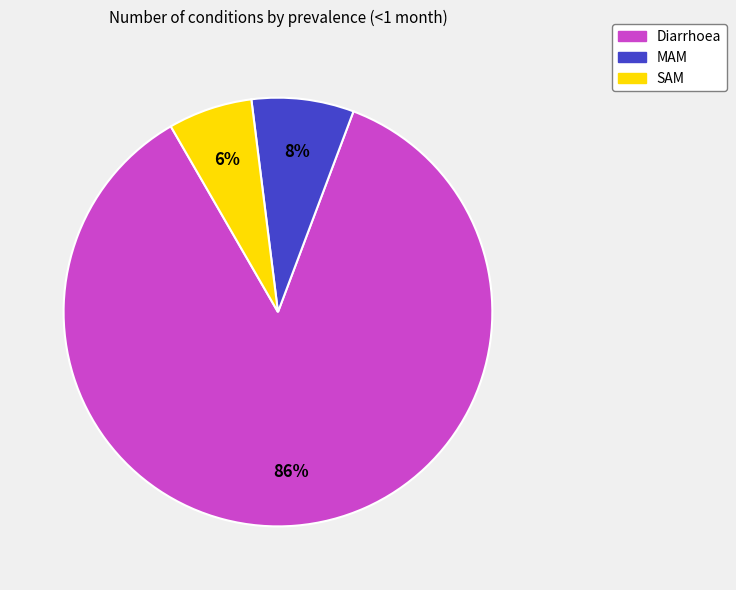

Between MAM and Diarrhoea, which is larger?

Diarrhoea